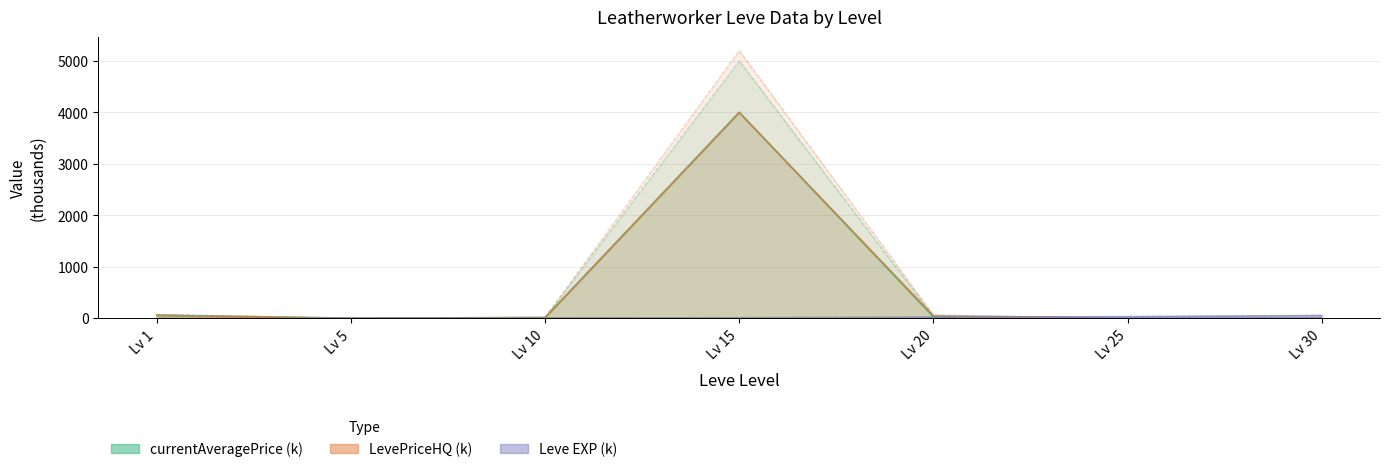

What is the value of the currentAveragePrice point at the 5th from the left?

34.6